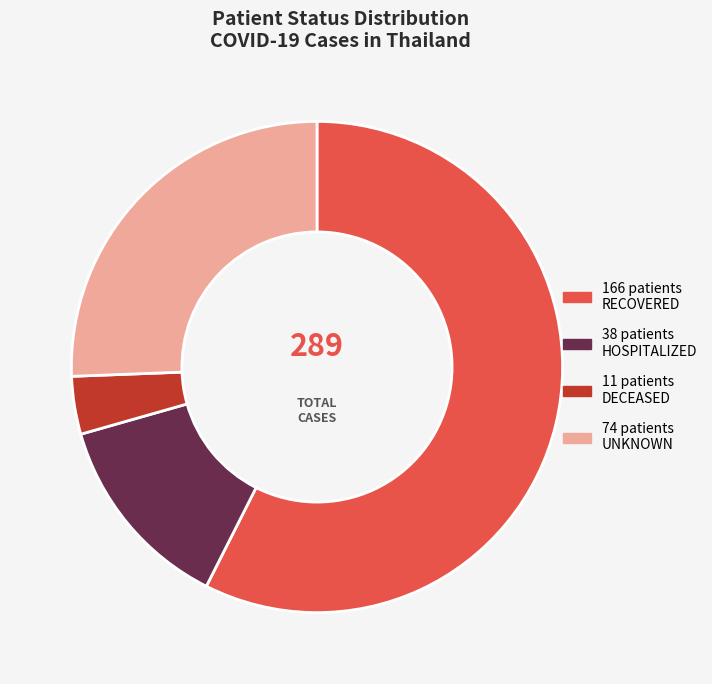

How many slices are in this pie chart?

4